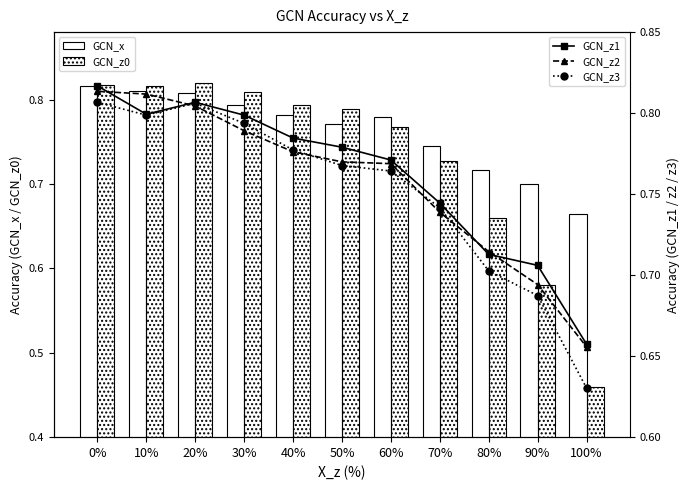

What is the difference between the maximum and second lowest values in the GCN_z2 series?

0.1